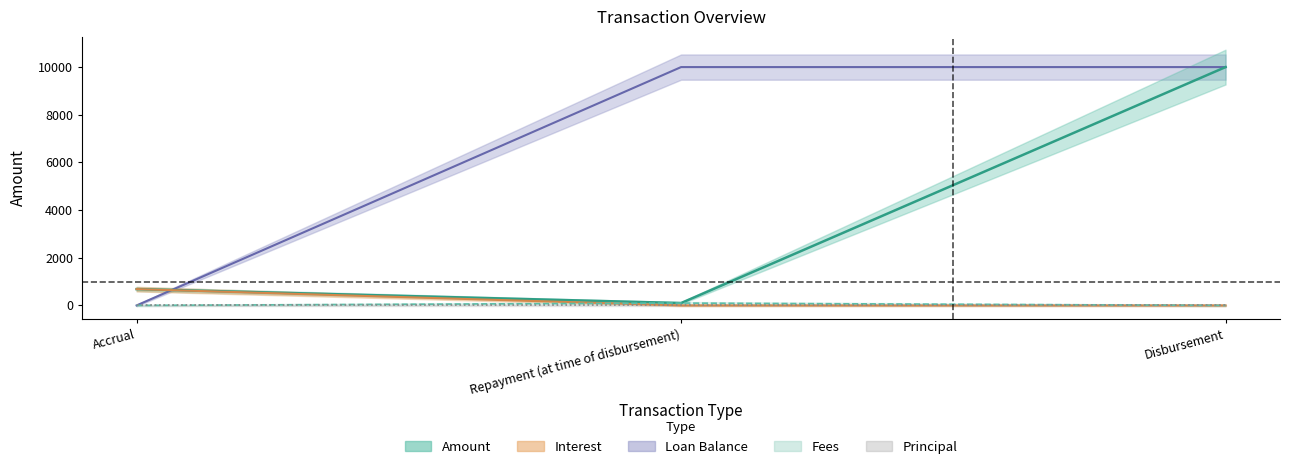

What is the spread (max minus min) of values at Accrual?

685.1